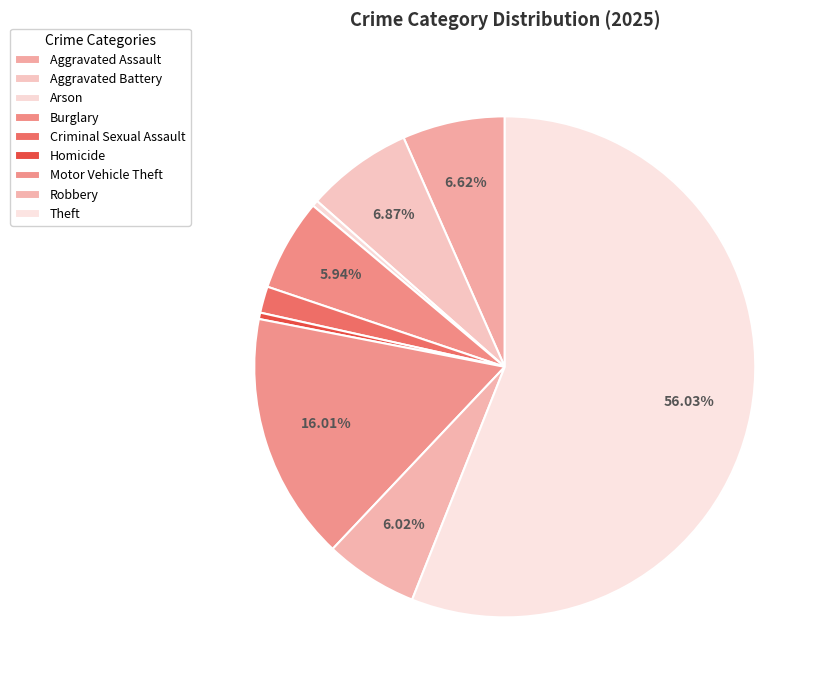

True or false: Robbery accounts for 14% of the total.

False